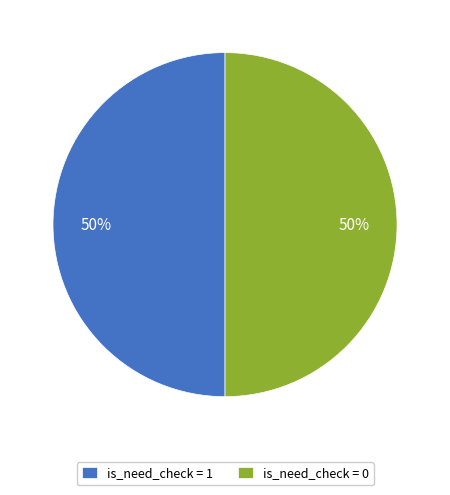

How many segments does this pie chart have?

2